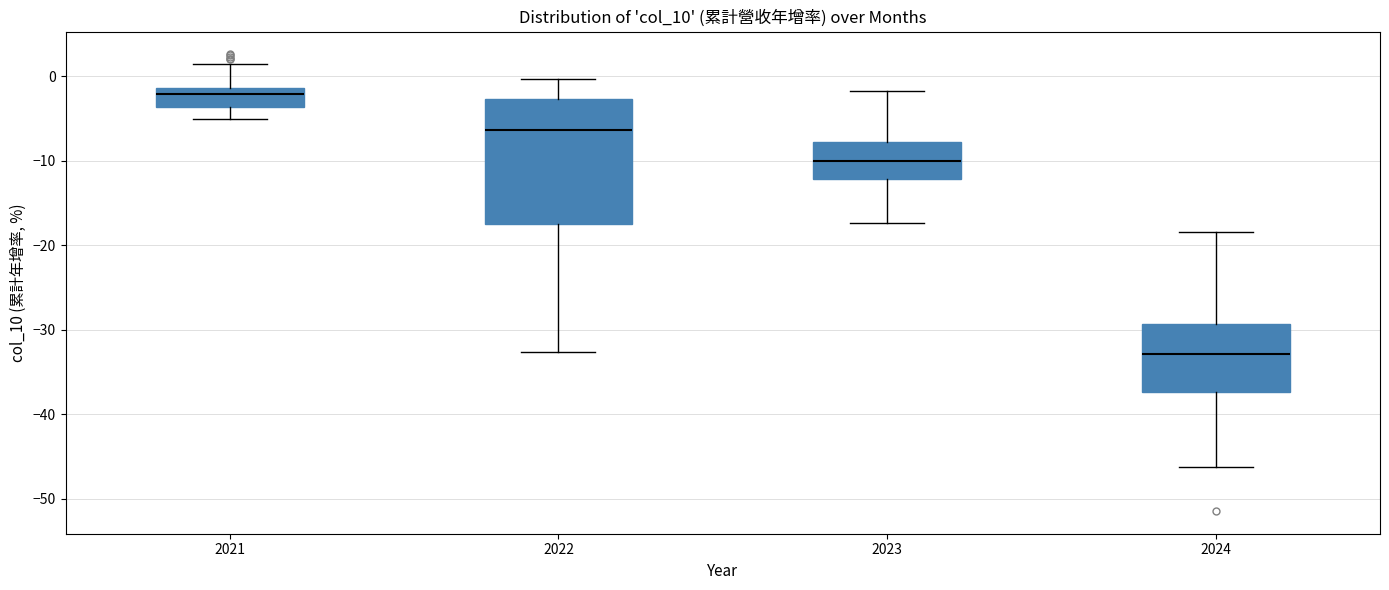

Where is the lower edge of the box at x = 2022 on the y-axis? The values are not printed on the chart, so give them approximately, as read against the axis.

-17